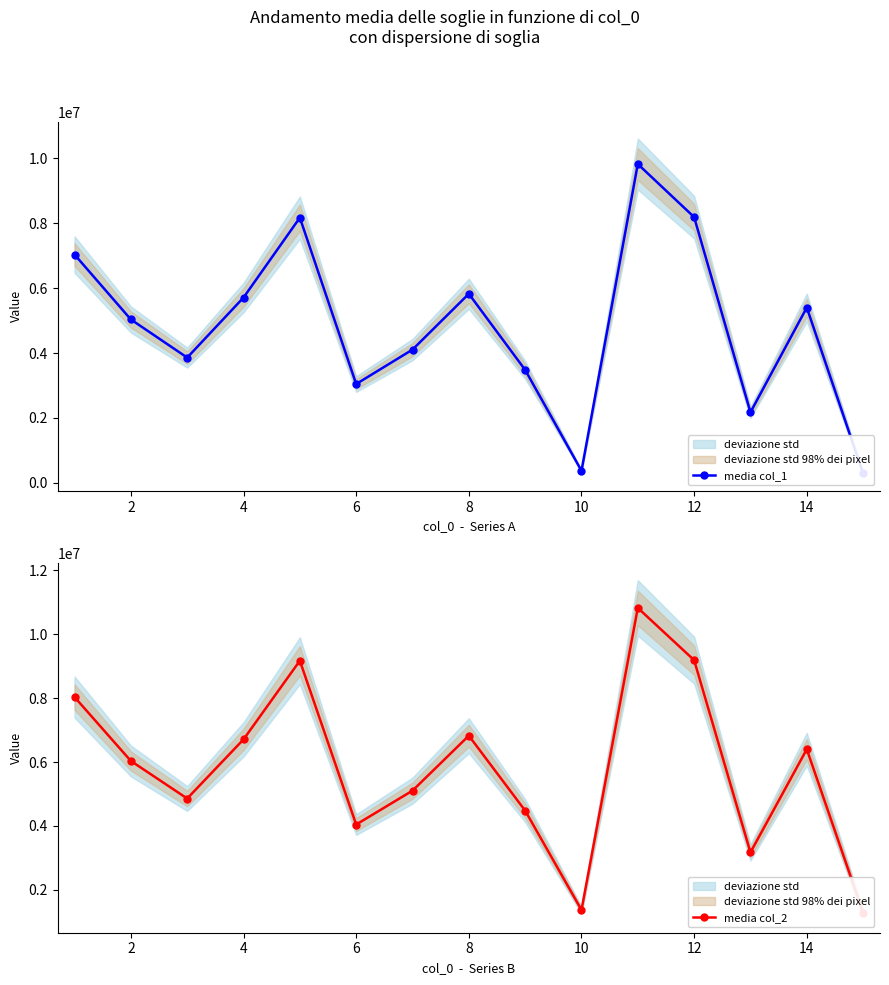

List the series in order of their peak value, lowest first.

media col_1, media col_2